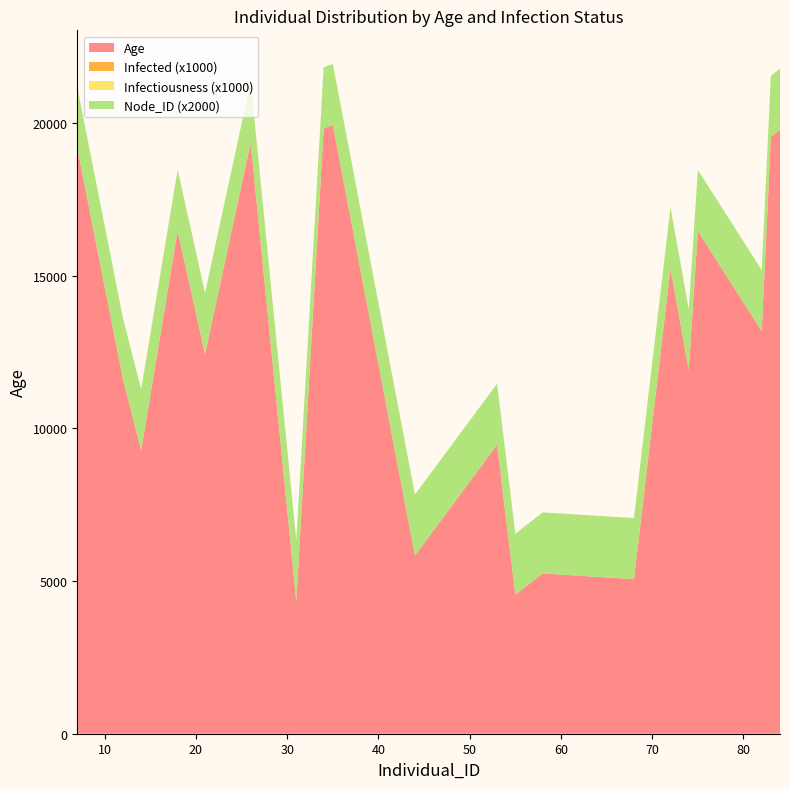

Reading left to right, list all the values displayed in this chart.

Infected: 0.0	0.0	0.0	0.0	0.0	0.0	0.0	0.0	0.0	0.0	0.0	0.0	0.0	0.0	0.0	0.0	0.0	0.0	0.0	0.0
Infectiousness: 0.0	0.0	0.0	0.0	0.0	0.0	0.0	0.0	0.0	0.0	0.0	0.0	0.0	0.0	0.0	0.0	0.0	0.0	0.0	0.0
Node_ID: 1.0	1.0	1.0	1.0	1.0	1.0	1.0	1.0	1.0	1.0	1.0	1.0	1.0	1.0	1.0	1.0	1.0	1.0	1.0	1.0
Age_normalized: 19169.8	11611.6	9275.7	16466.0	12426.6	19347.8	4337.7	19814.7	19929.5	5830.1	9458.8	4548.5	5245.9	5060.5	15228.6	11904.1	16452.7	13179.5	19531.0	19777.4